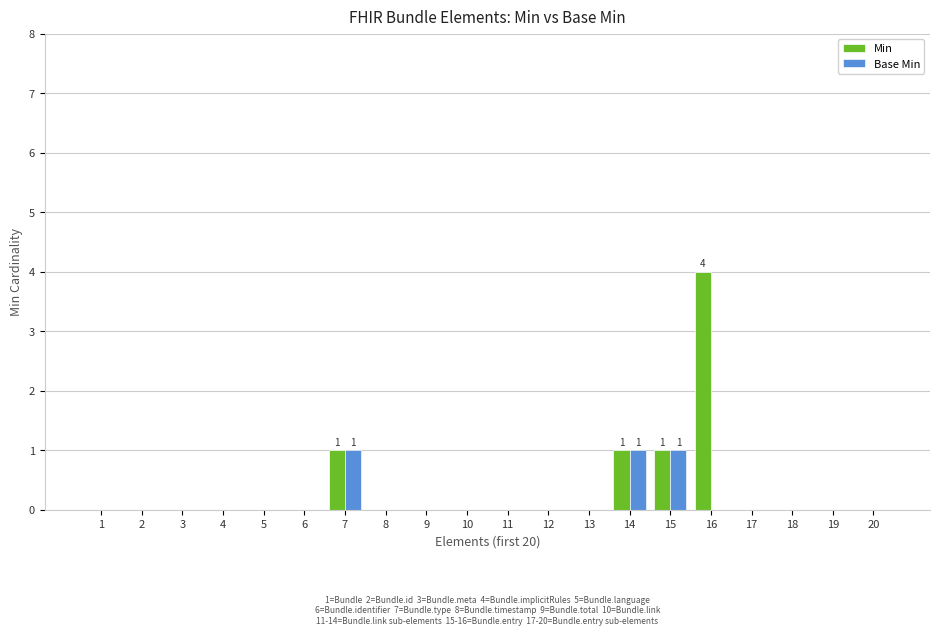

The Min series shows 0 at 3. True or false?

True